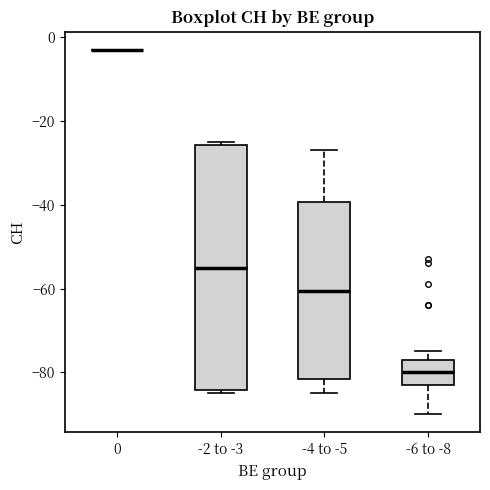

Which box is the tallest, from its lower edge to its upper edge?

-2 to -3